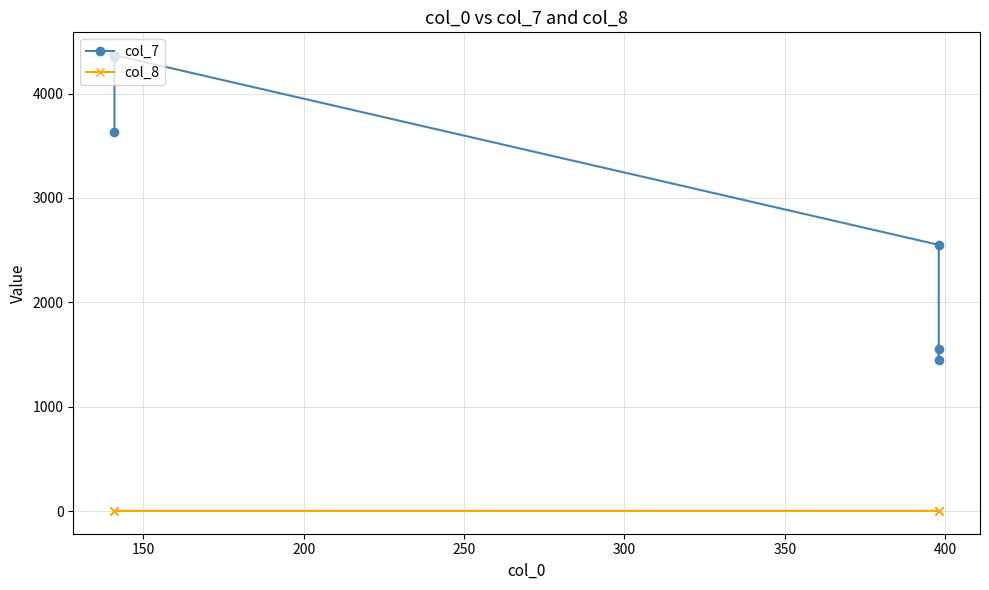

What are all the series names shown in the legend?

col_7, col_8